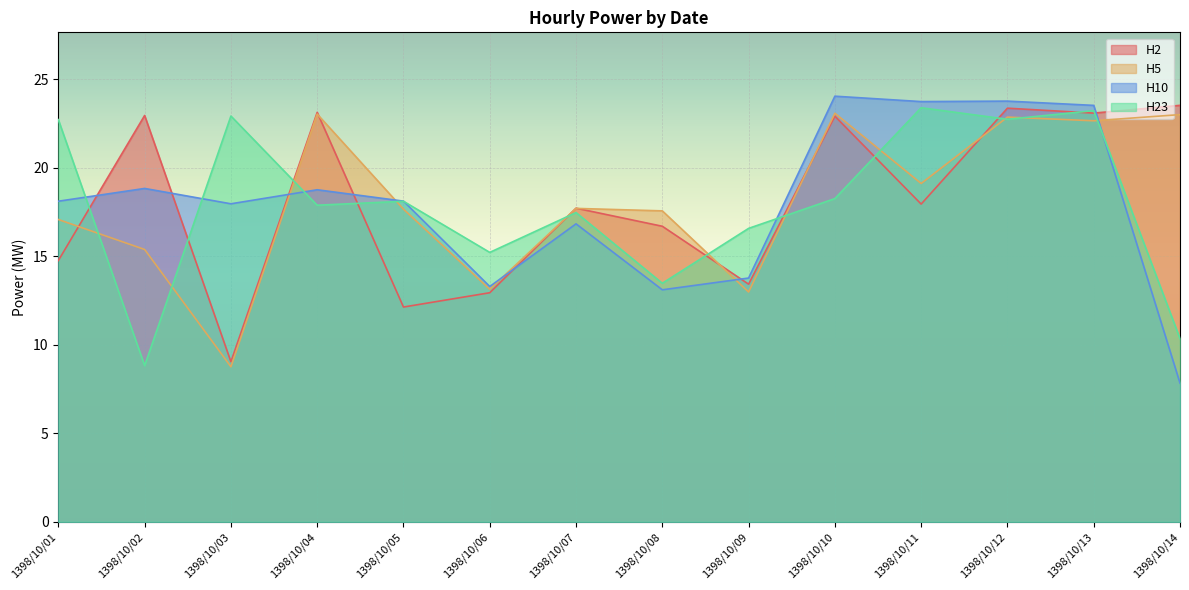

Reading left to right, list all the values displayed in this chart.

H2: 1398/10/01=14.8	1398/10/02=23.0	1398/10/03=9.0	1398/10/04=23.1	1398/10/05=12.1	1398/10/06=12.9	1398/10/07=17.7	1398/10/08=16.7	1398/10/09=13.4	1398/10/10=22.9	1398/10/11=18.0	1398/10/12=23.4	1398/10/13=23.1	1398/10/14=23.5
H5: 1398/10/01=17.1	1398/10/02=15.4	1398/10/03=8.8	1398/10/04=23.0	1398/10/05=17.7	1398/10/06=13.1	1398/10/07=17.7	1398/10/08=17.6	1398/10/09=13.0	1398/10/10=23.1	1398/10/11=19.1	1398/10/12=22.9	1398/10/13=22.7	1398/10/14=23.0
H10: 1398/10/01=18.1	1398/10/02=18.8	1398/10/03=18.0	1398/10/04=18.8	1398/10/05=18.1	1398/10/06=13.3	1398/10/07=16.8	1398/10/08=13.1	1398/10/09=13.8	1398/10/10=24.0	1398/10/11=23.7	1398/10/12=23.8	1398/10/13=23.5	1398/10/14=7.8
H23: 1398/10/01=22.7	1398/10/02=8.8	1398/10/03=22.9	1398/10/04=17.9	1398/10/05=18.1	1398/10/06=15.2	1398/10/07=17.5	1398/10/08=13.5	1398/10/09=16.6	1398/10/10=18.3	1398/10/11=23.4	1398/10/12=22.7	1398/10/13=23.2	1398/10/14=10.4